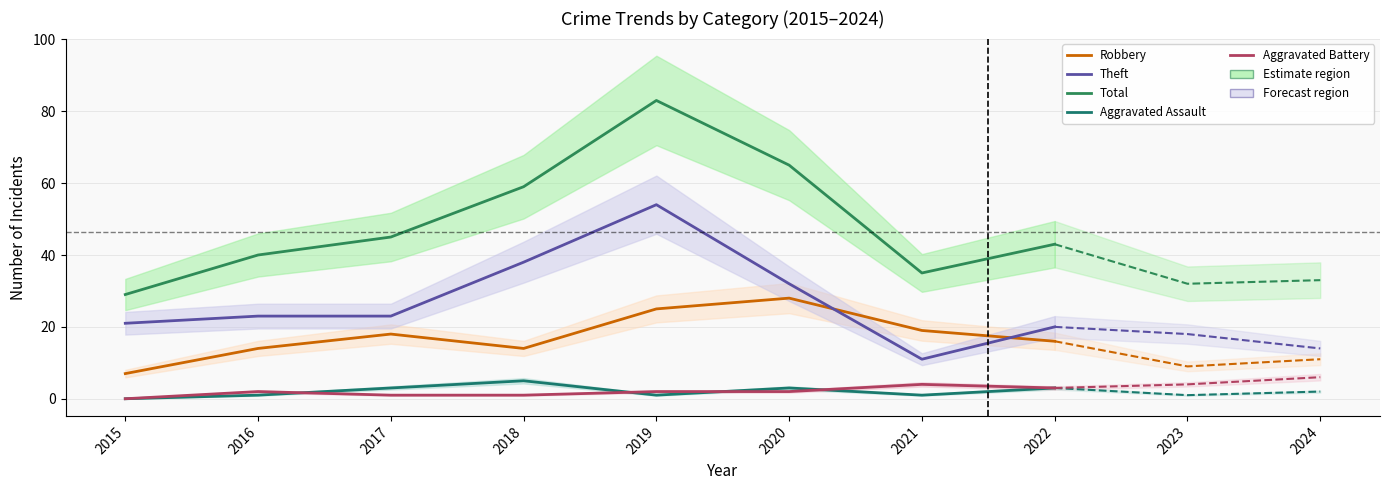

Which series has the largest total across all categories?

Total